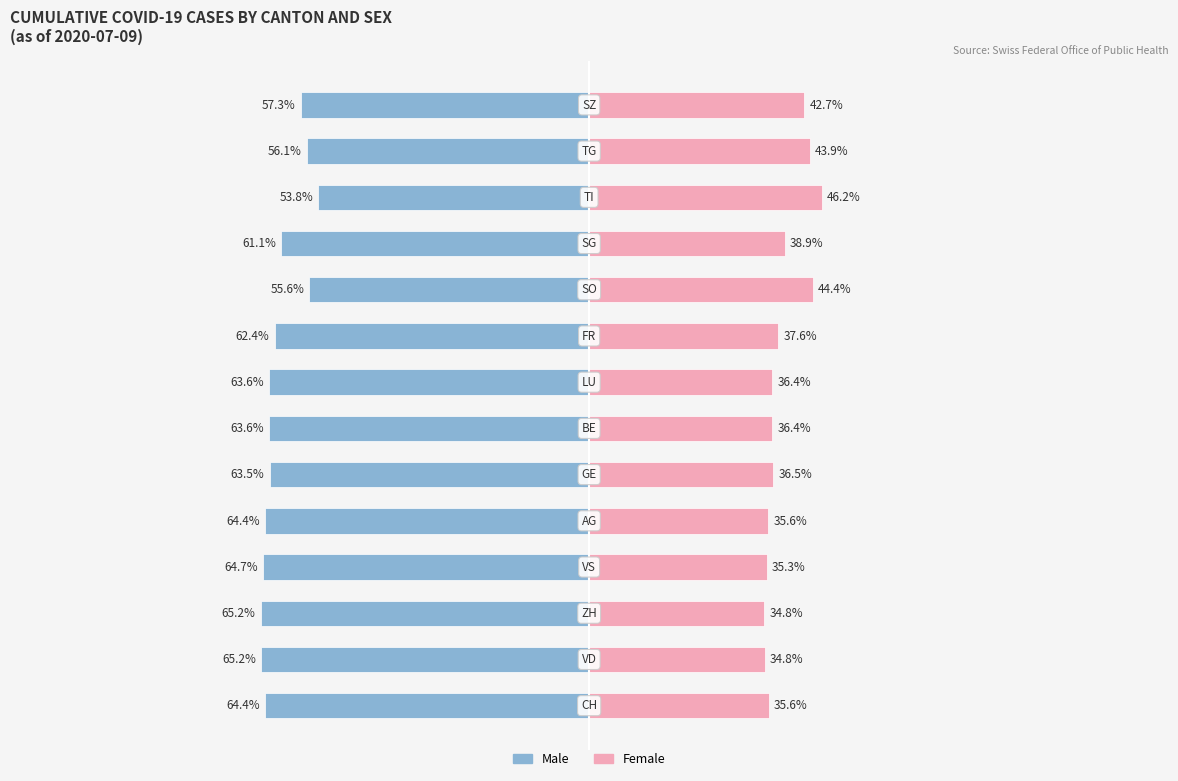

What is the value of the Female bar at the 5th from the left?

35.6